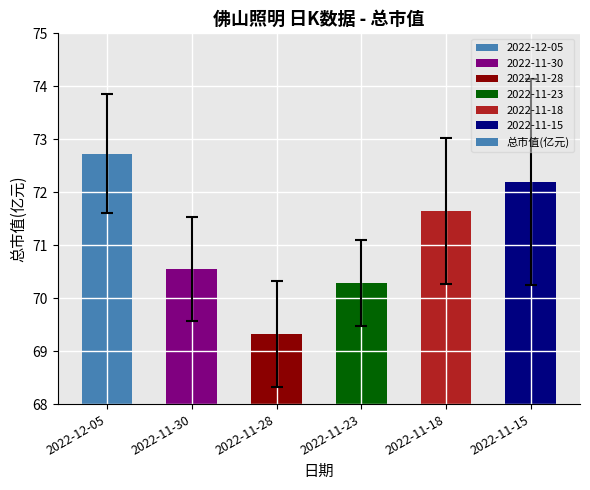

Which label corresponds to the largest value in the chart?

2022-12-05